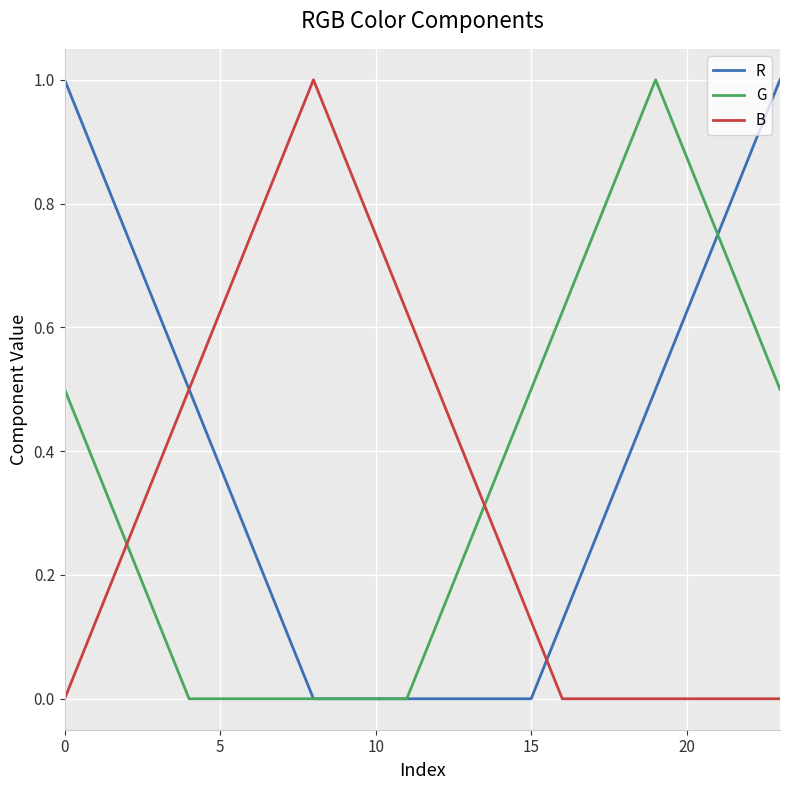

Rank the series by their average value, from highest to lowest.

R, G, B